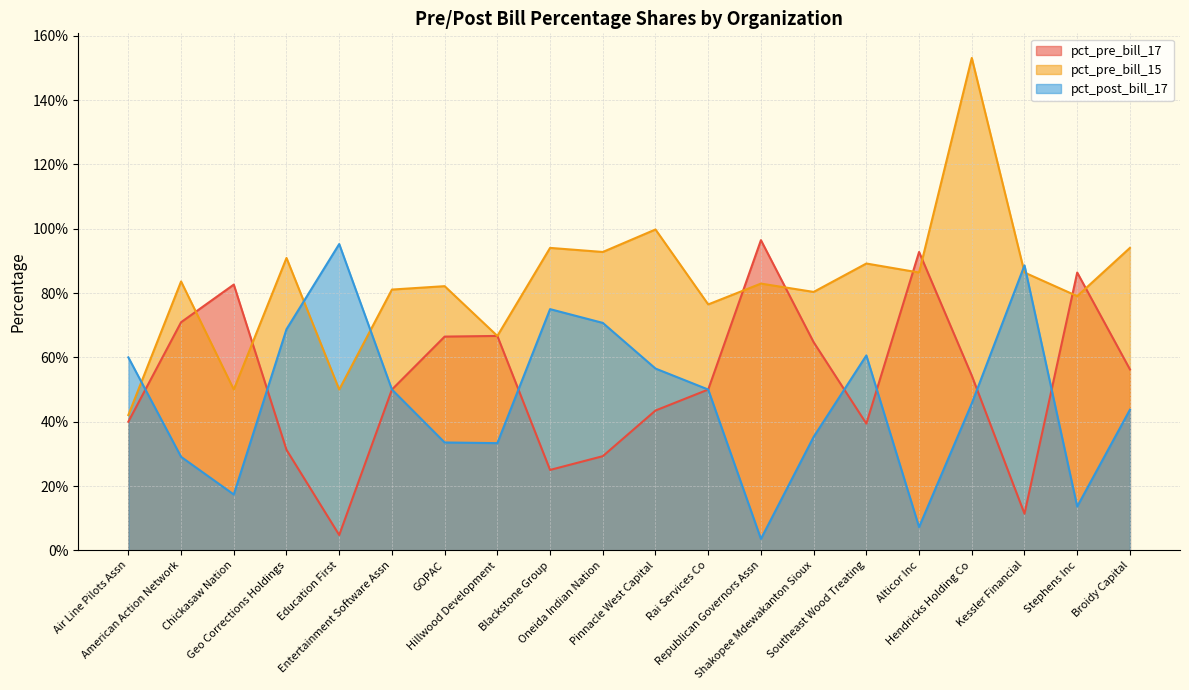

In pct_pre_bill_17, how many points are lower than both neighbors (excluding endpoints)?

4